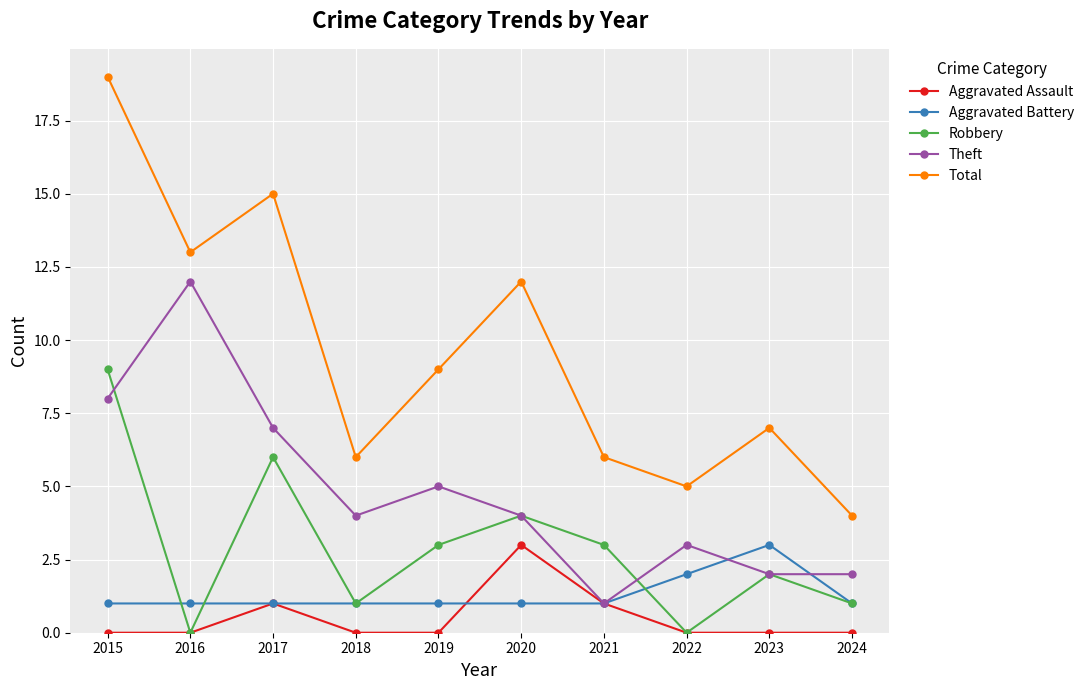

At which category does Aggravated Assault reach its first local peak?

2017